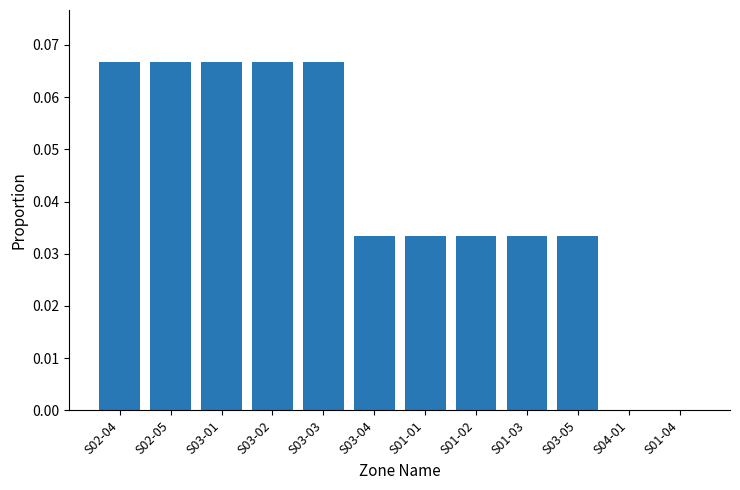

Are the bars horizontal?

No